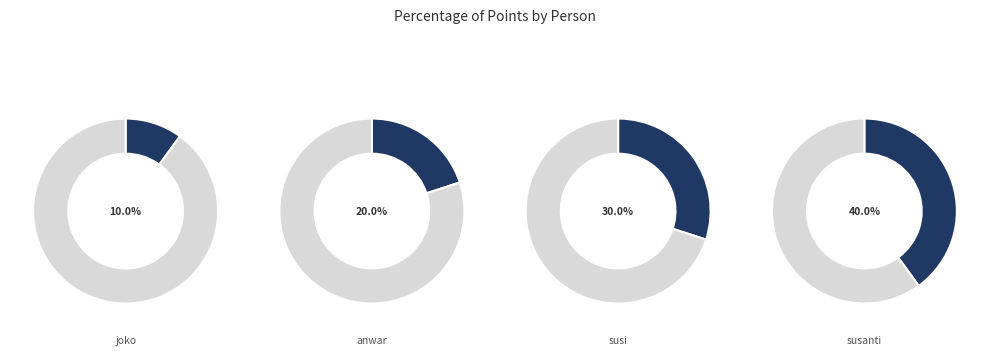

Which slice is the largest?

susanti